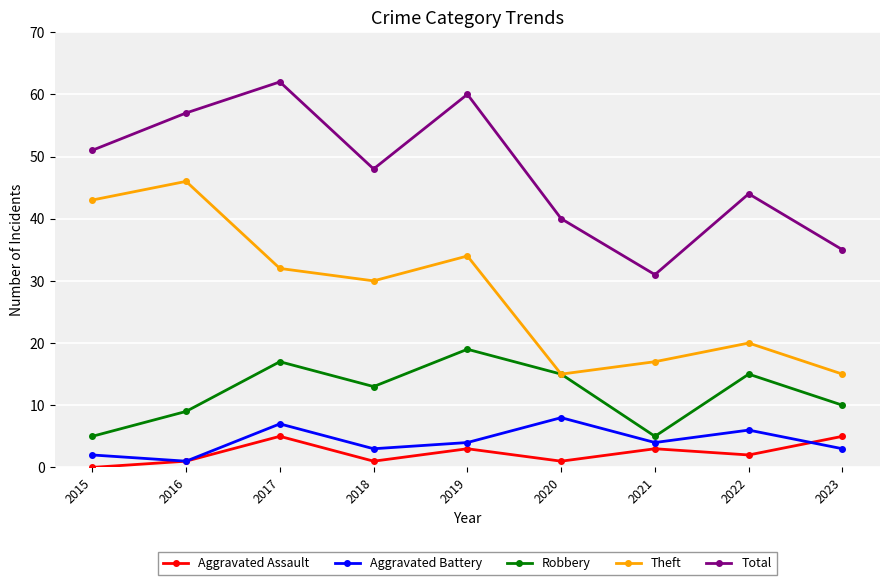

Reading right to left, extract all data points from this chart.

Aggravated Assault: 2023=5	2022=2	2021=3	2020=1	2019=3	2018=1	2017=5	2016=1	2015=0
Aggravated Battery: 2023=3	2022=6	2021=4	2020=8	2019=4	2018=3	2017=7	2016=1	2015=2
Robbery: 2023=10	2022=15	2021=5	2020=15	2019=19	2018=13	2017=17	2016=9	2015=5
Theft: 2023=15	2022=20	2021=17	2020=15	2019=34	2018=30	2017=32	2016=46	2015=43
Total: 2023=35	2022=44	2021=31	2020=40	2019=60	2018=48	2017=62	2016=57	2015=51